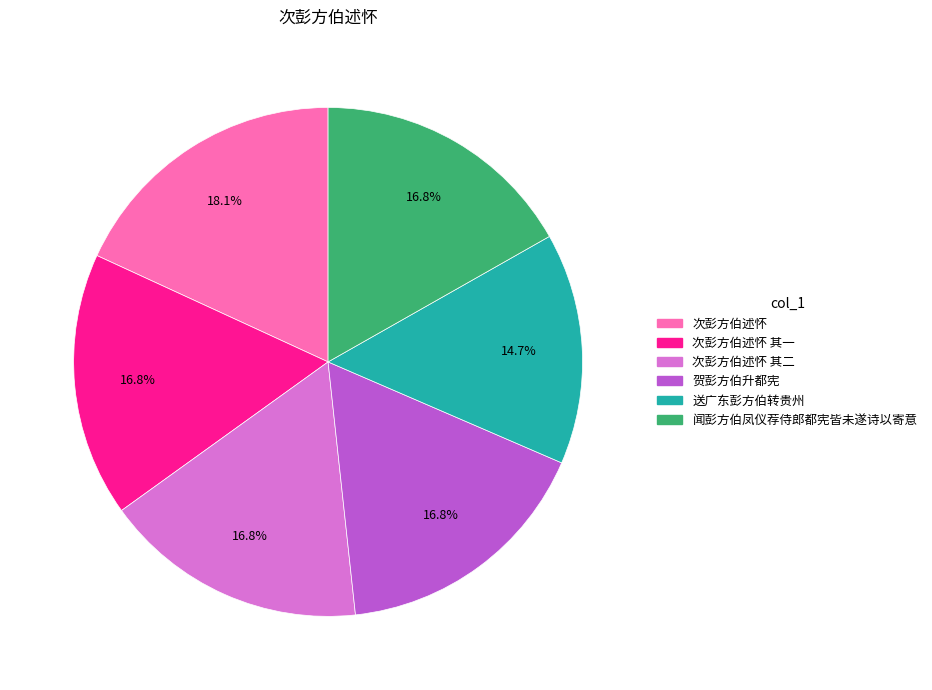

Does any single category account for the majority?

No